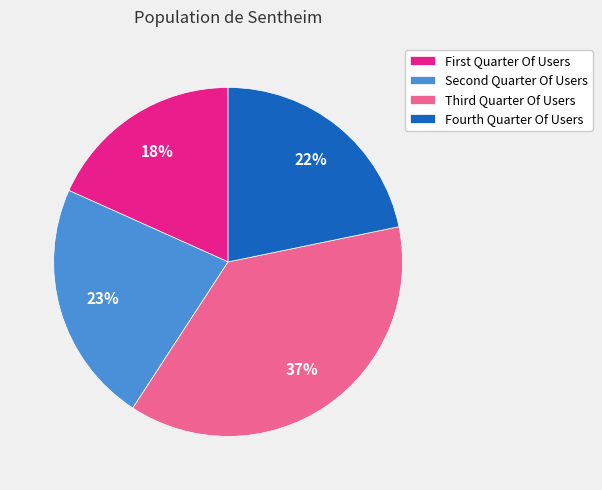

Which slice is the smallest?

First Quarter Of Users